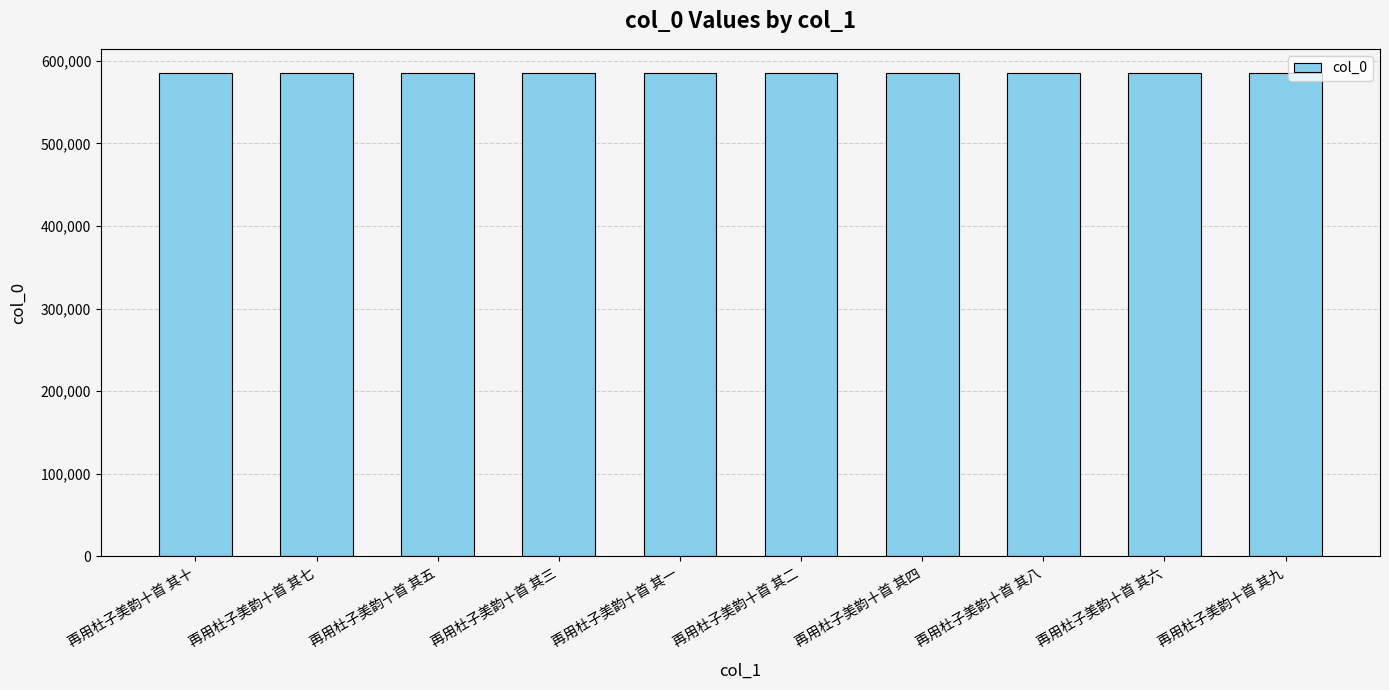

Is it true that the value at 再用杜子美韵十首 其五 is 585380?

True